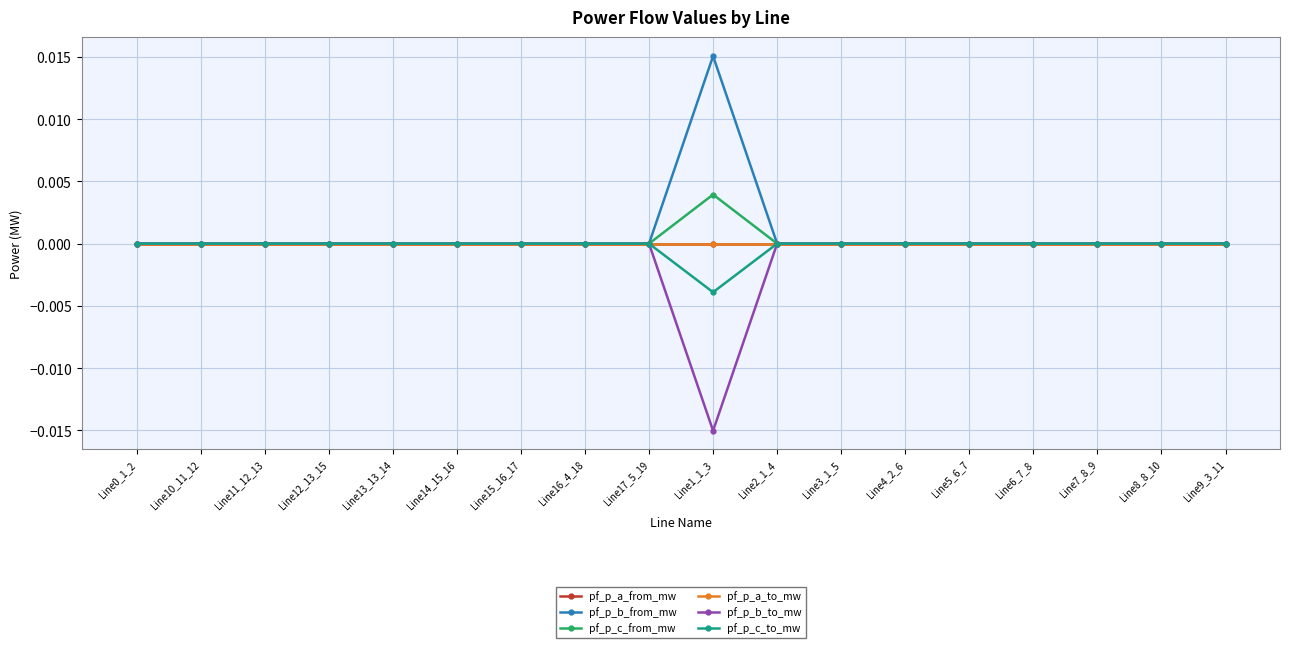

Where do pf_p_c_to_mw and pf_p_a_to_mw first cross each other?

Line17_5_19 and Line1_1_3